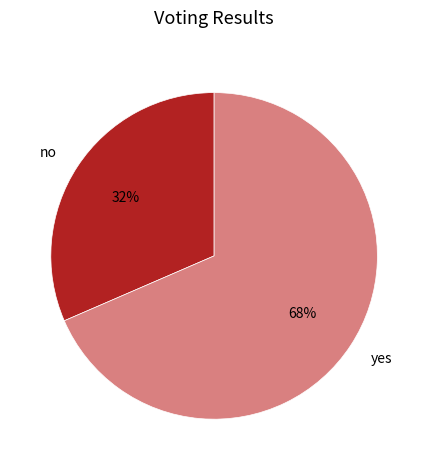

To the nearest percent, what is the average slice percentage?

50%